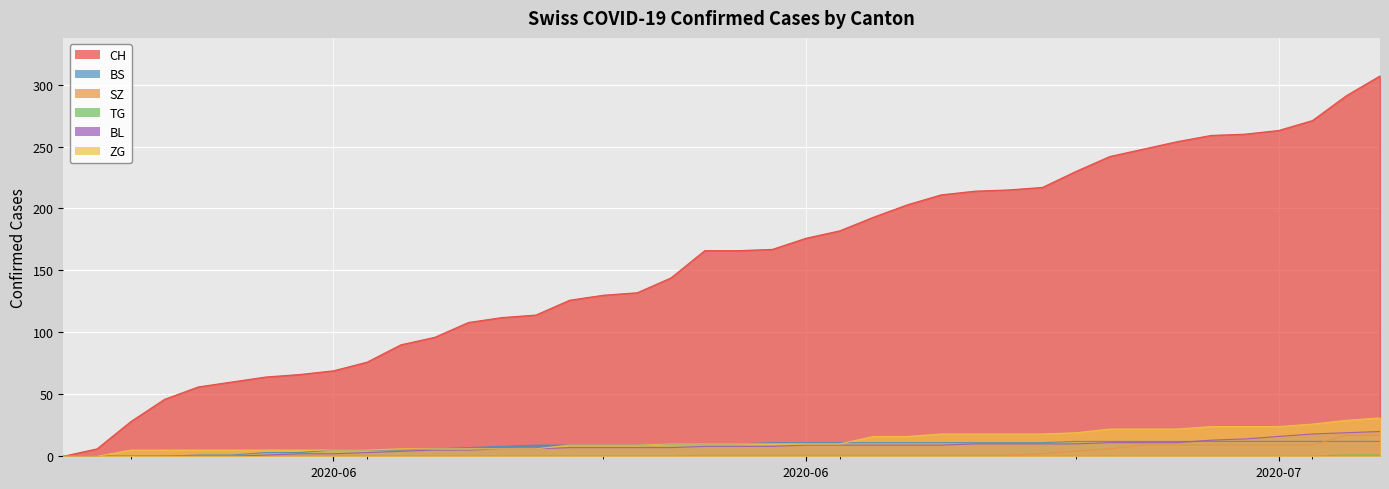

True or false: TG has a value of -1 at 2020-07-01.

False